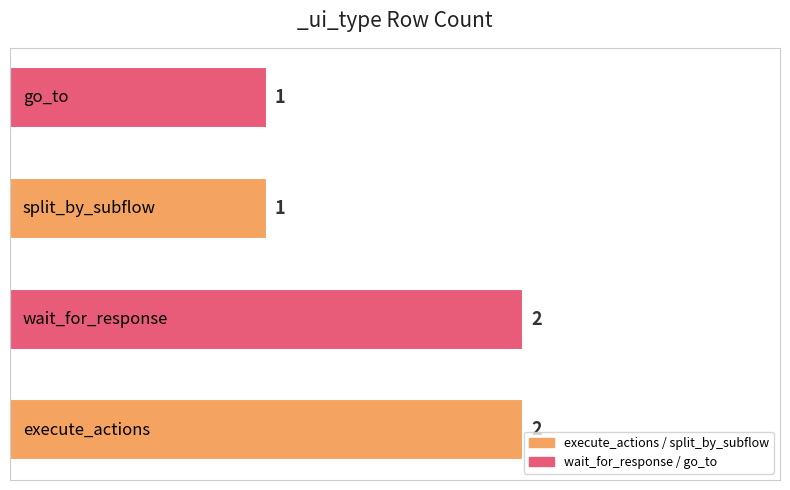

Count the values in the range 1 to 2.

4